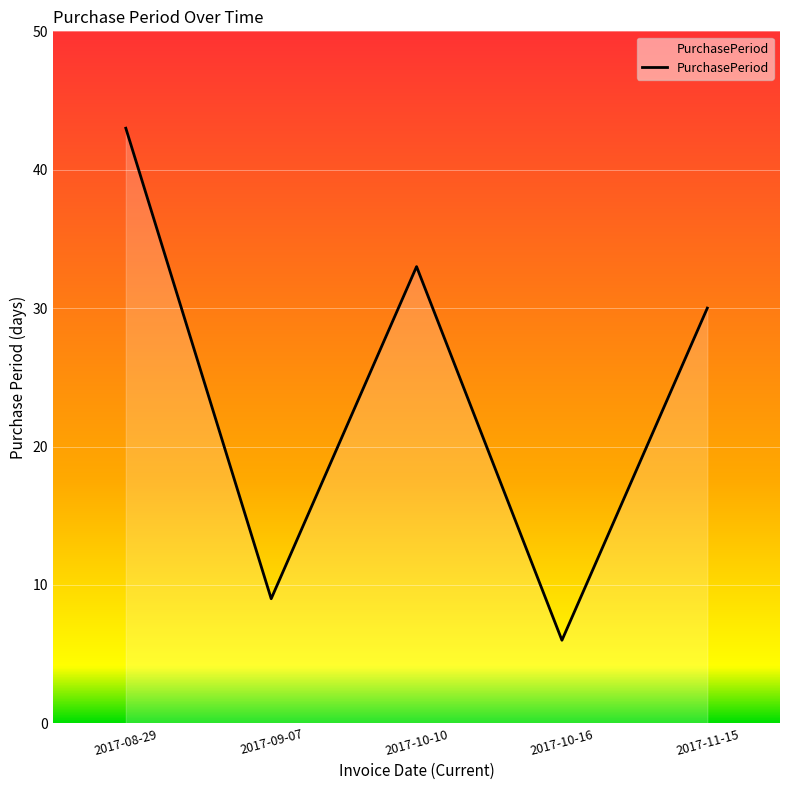

The value at 2017-11-15 is 30. True or false?

True